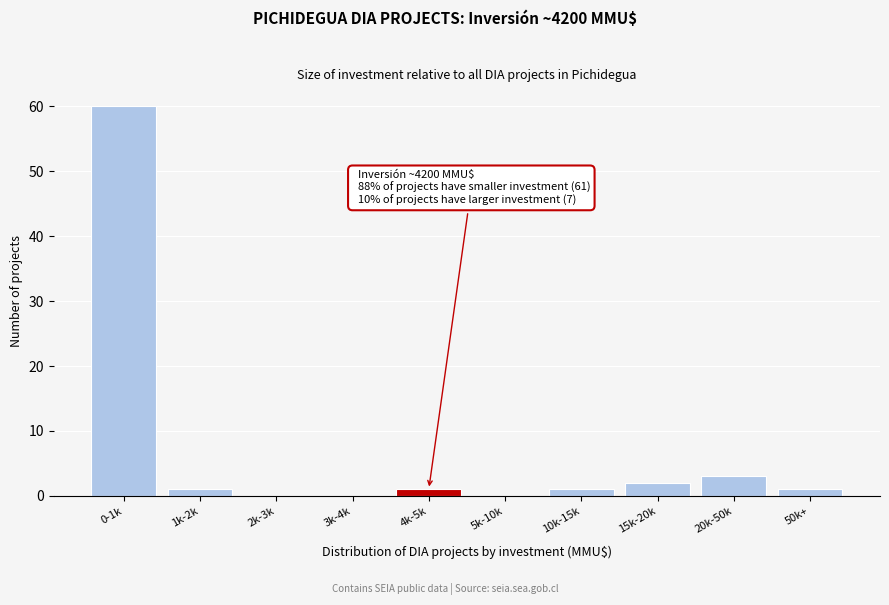

Reading left to right, list all the values displayed in this chart.

0-1k=60	1k-2k=1	2k-3k=0	3k-4k=0	4k-5k=1	5k-10k=0	10k-15k=1	15k-20k=2	20k-50k=3	50k+=1